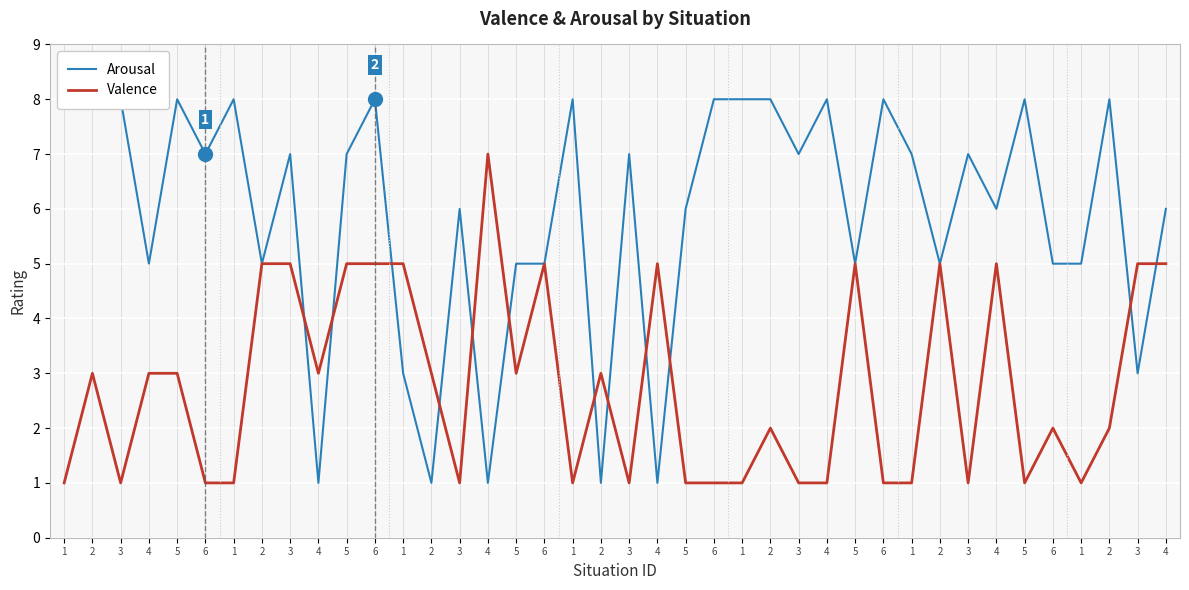

How many lines are shown in the chart?

2